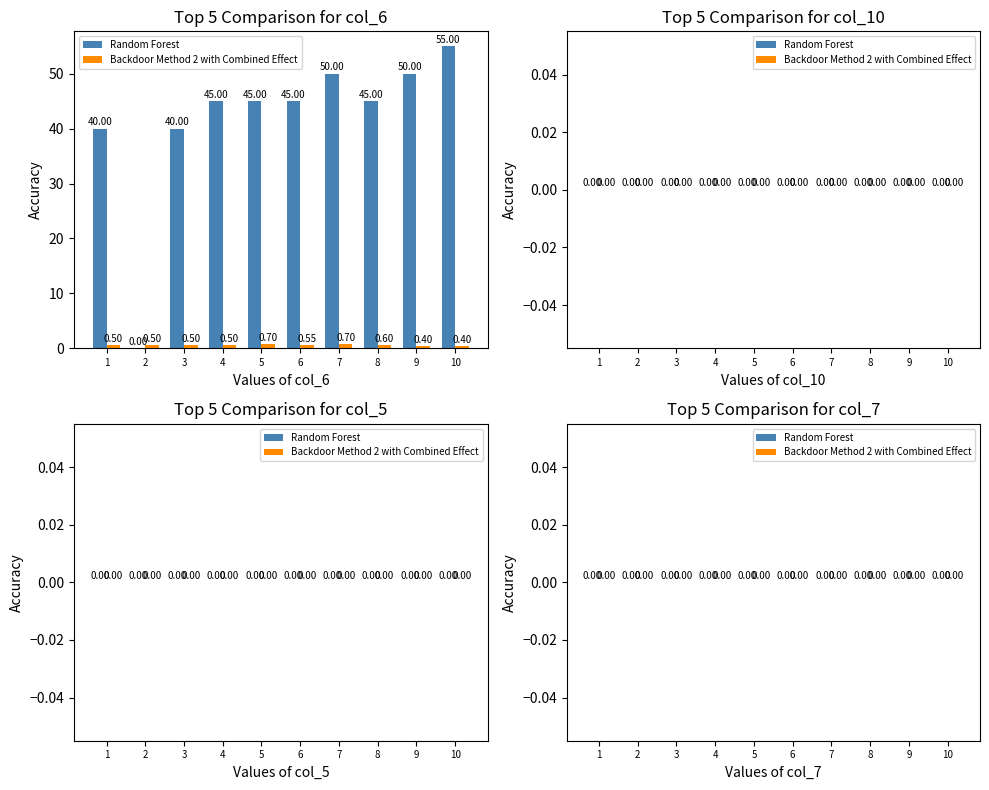

Which series has the largest total across all categories?

Random Forest